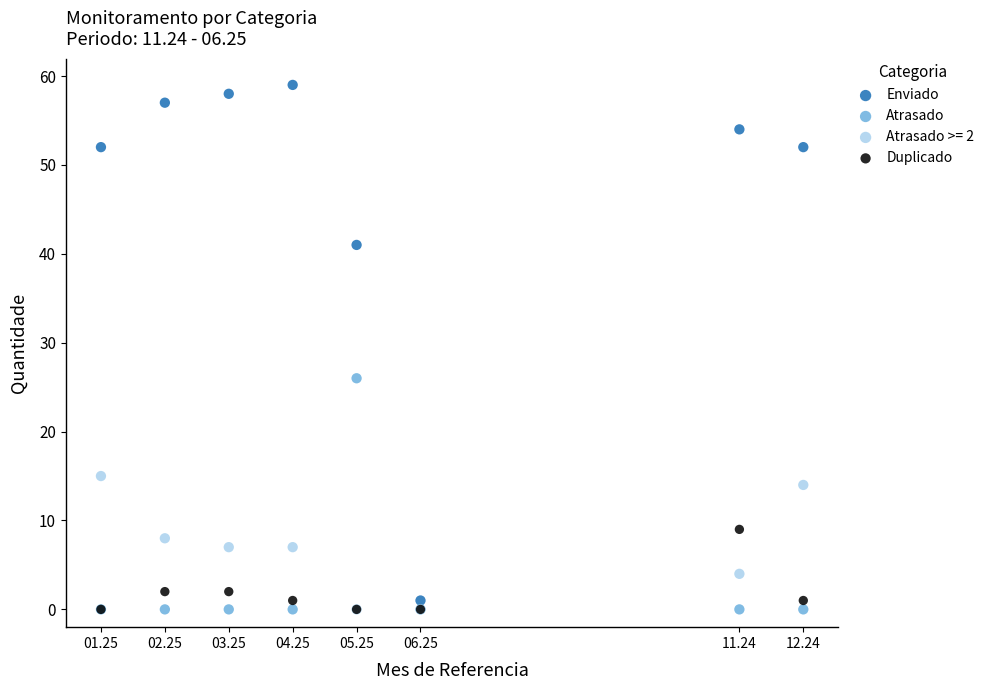

Across all series, what Y value is closest to 29?

26